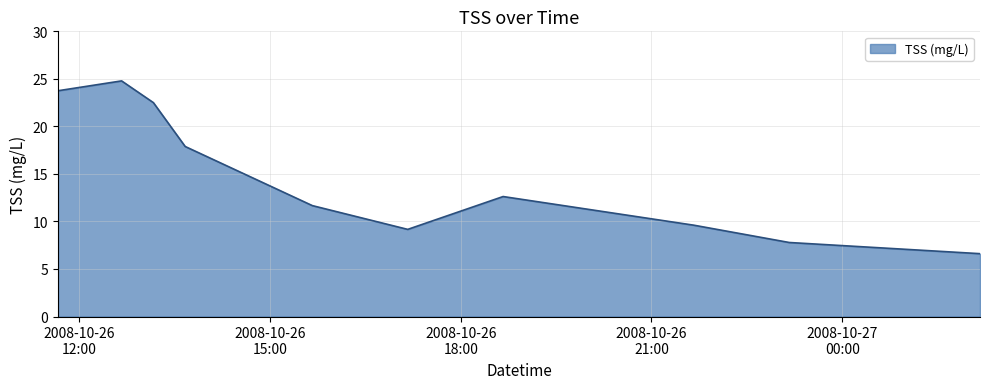

What is the difference between the maximum and minimum values?

18.2